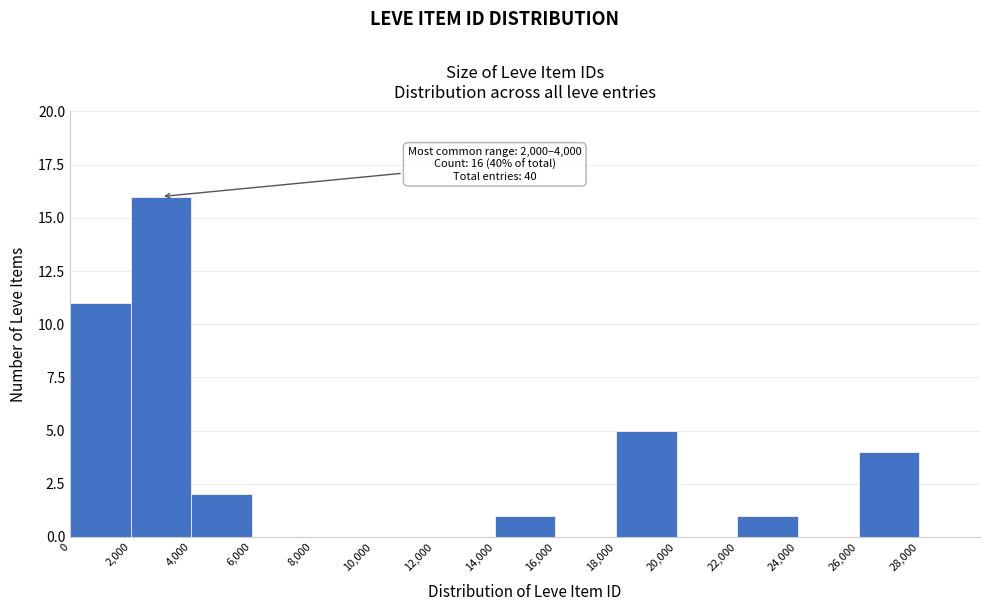

Which range on the x-axis has the tallest bar?

2000 to 4000